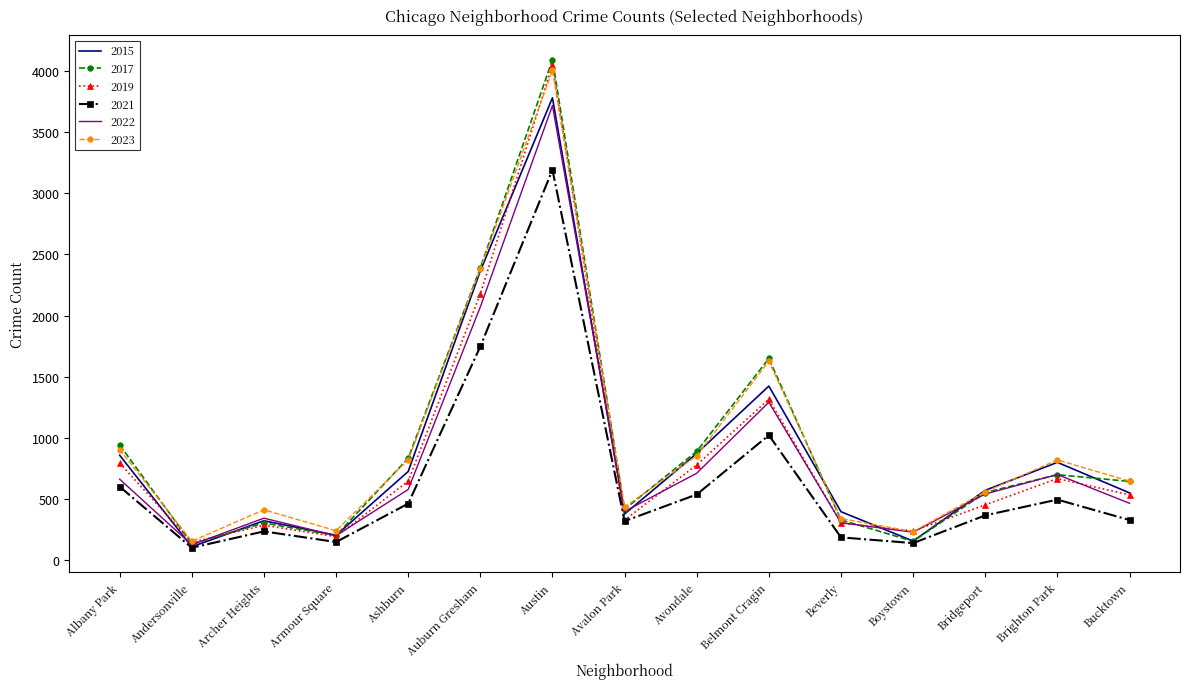

Where does the 2021 series first go above 365?

Albany Park